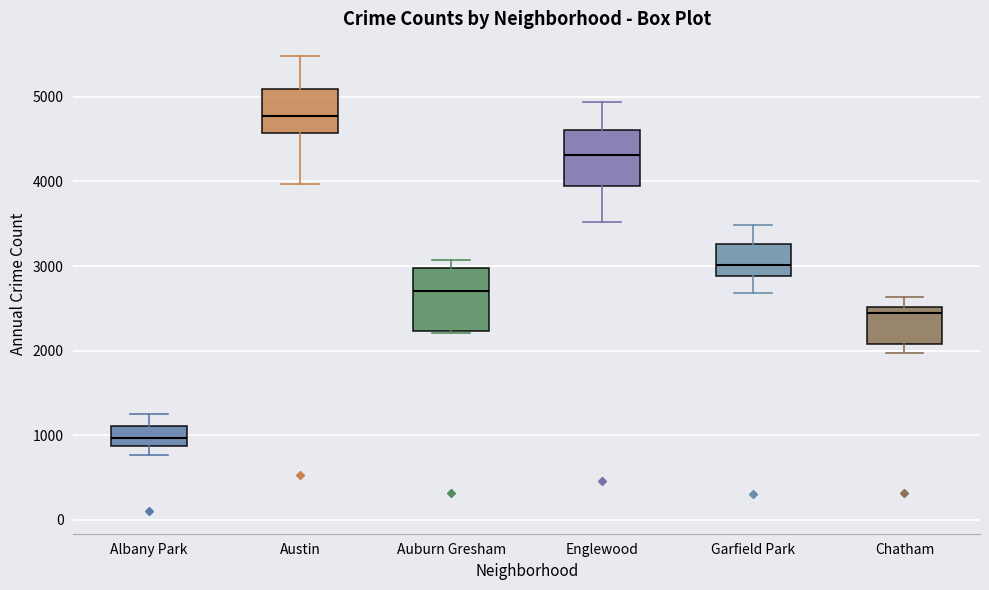

Where does the upper whisker of the box for Garfield Park end on the y-axis? The values are not printed on the chart, so give them approximately, as read against the axis.

3500